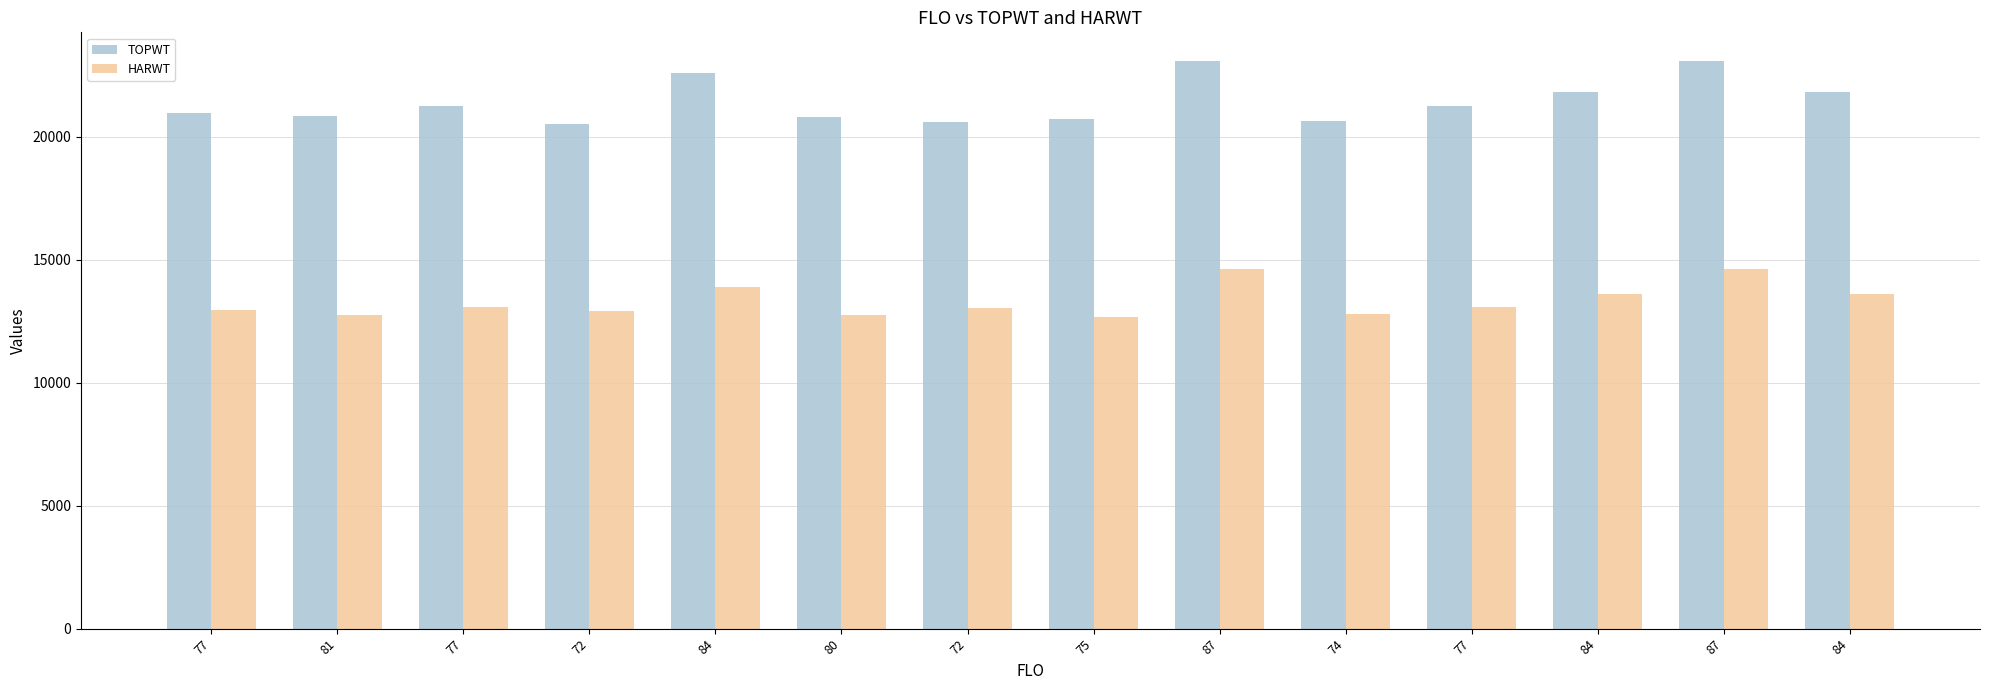

What is the label of the 9th bar from the right?

80